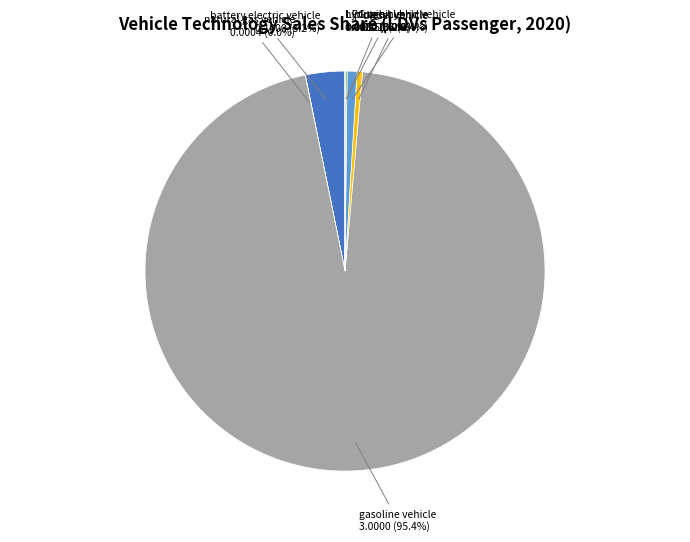

Is there a majority slice in this chart?

Yes